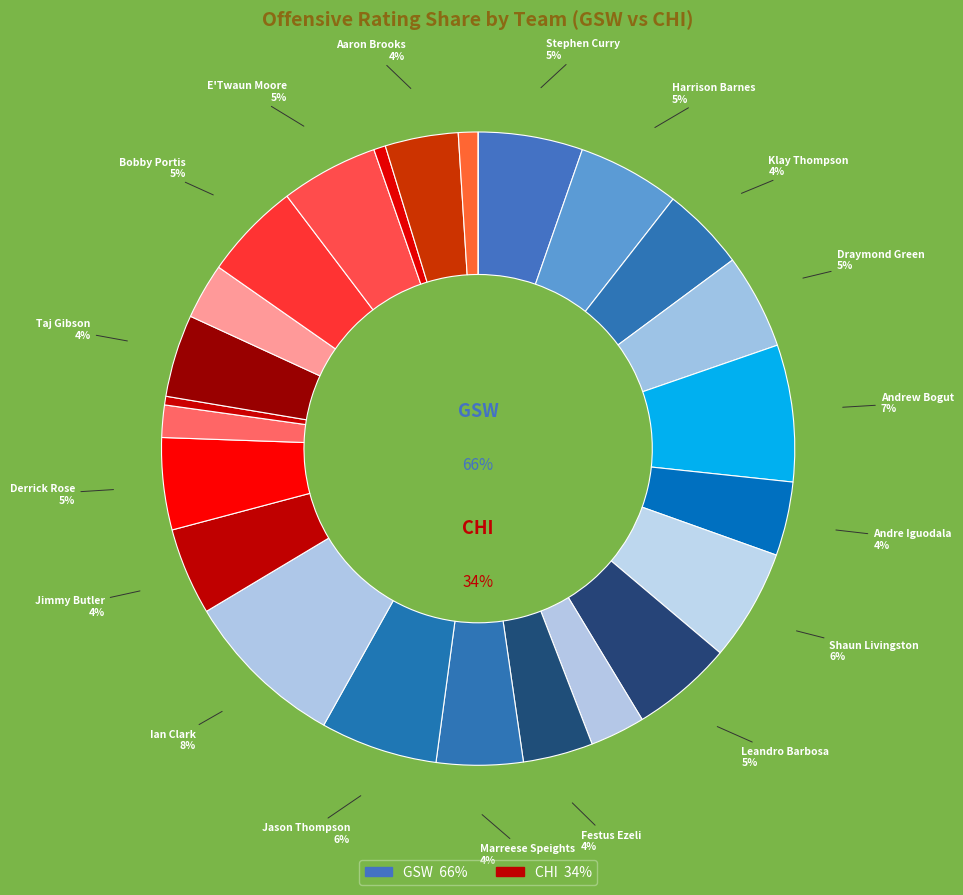

How much of the chart is everything except Stephen Curry?

94.7%